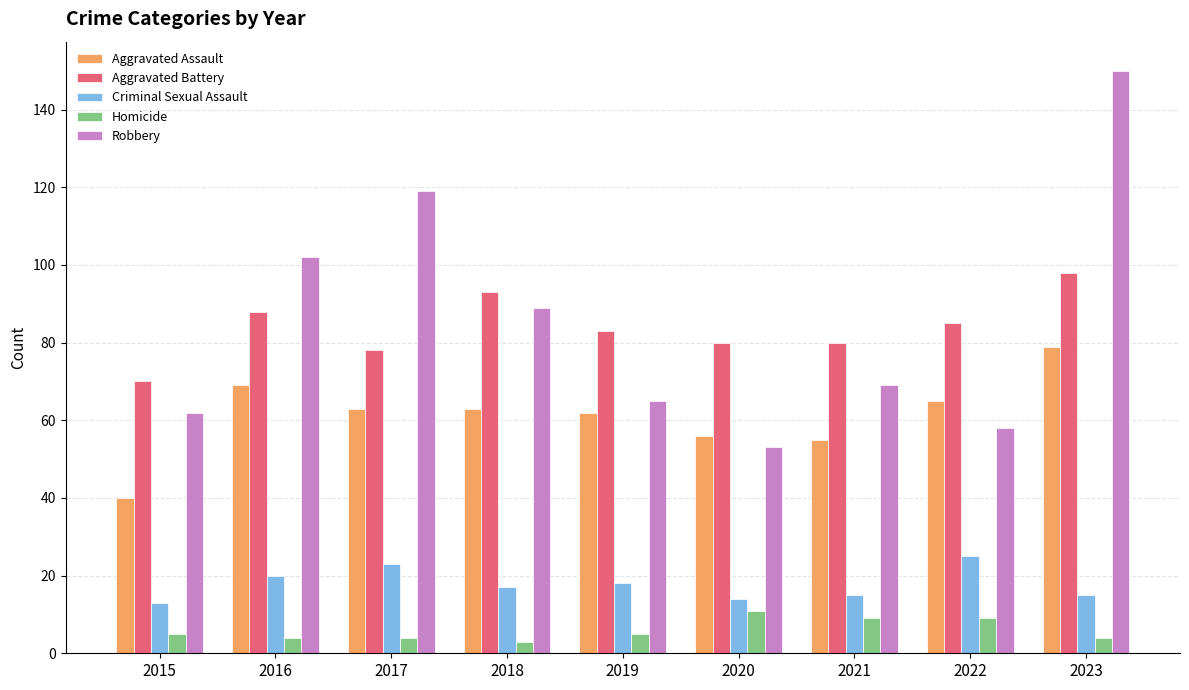

Is it true that Criminal Sexual Assault equals 34 at 2016?

False